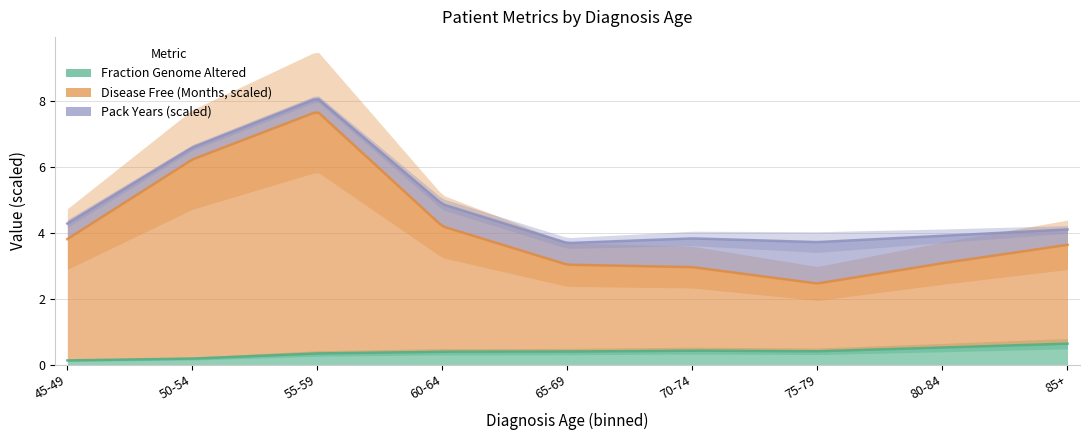

What are all the series names shown in the legend?

Fraction Genome Altered, Disease Free (Months, scaled), Pack Years (scaled)